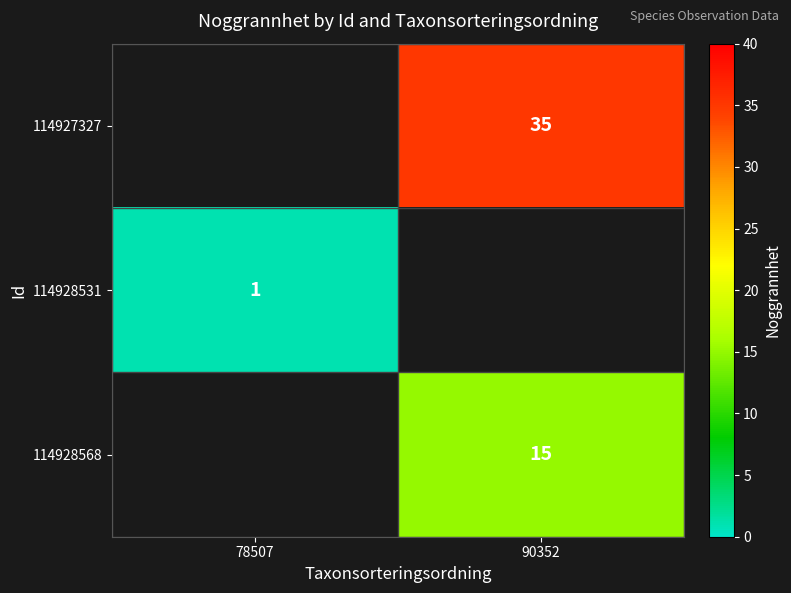

Is it true that 114928568 equals 3 at 90352?

False